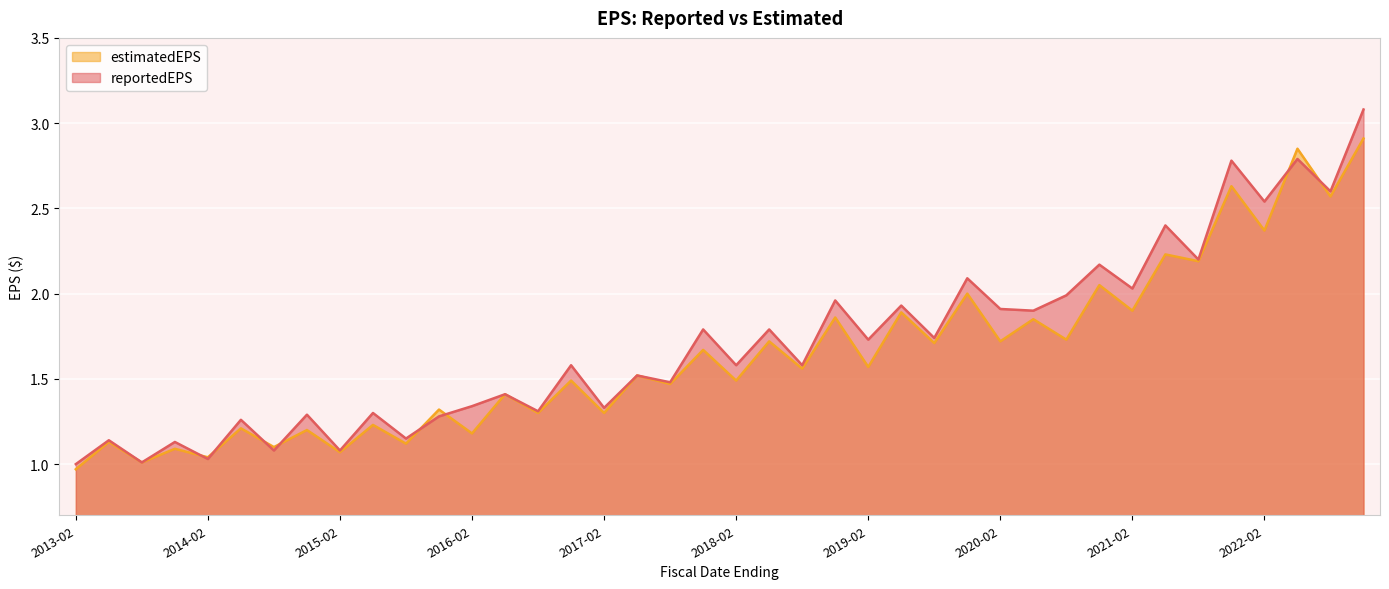

How many lines are shown in the chart?

2